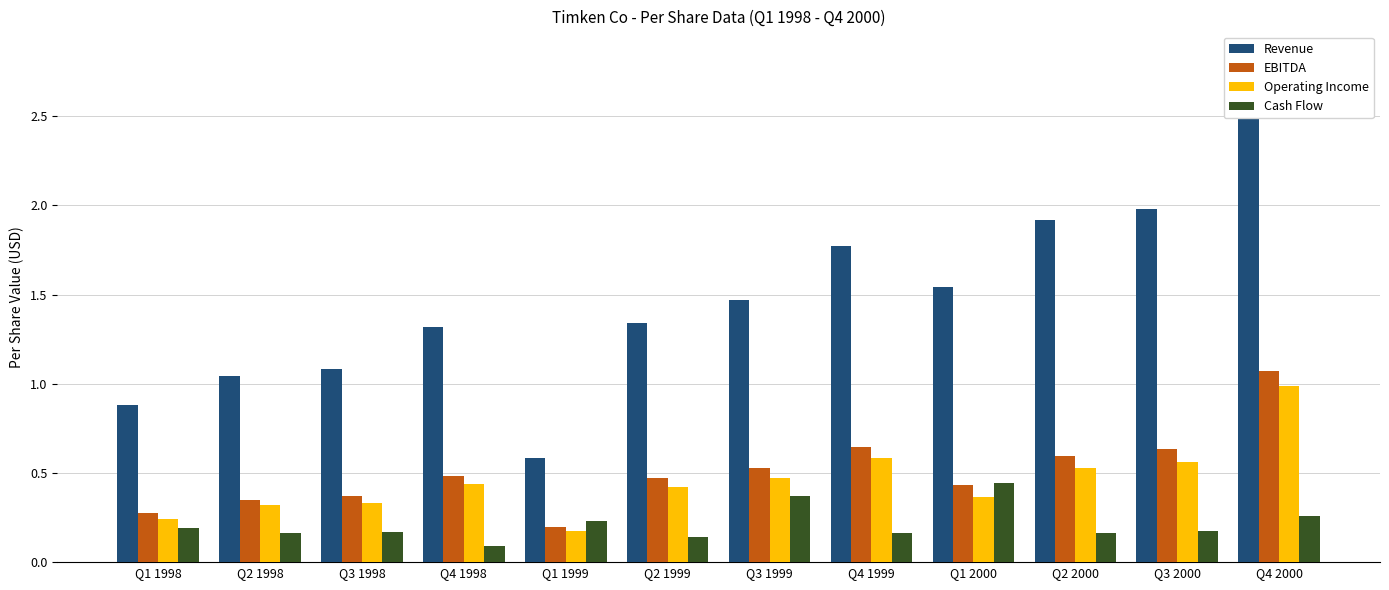

What is the sum of the Revenue values at Q4 1998 and Q4 1999?

3.1